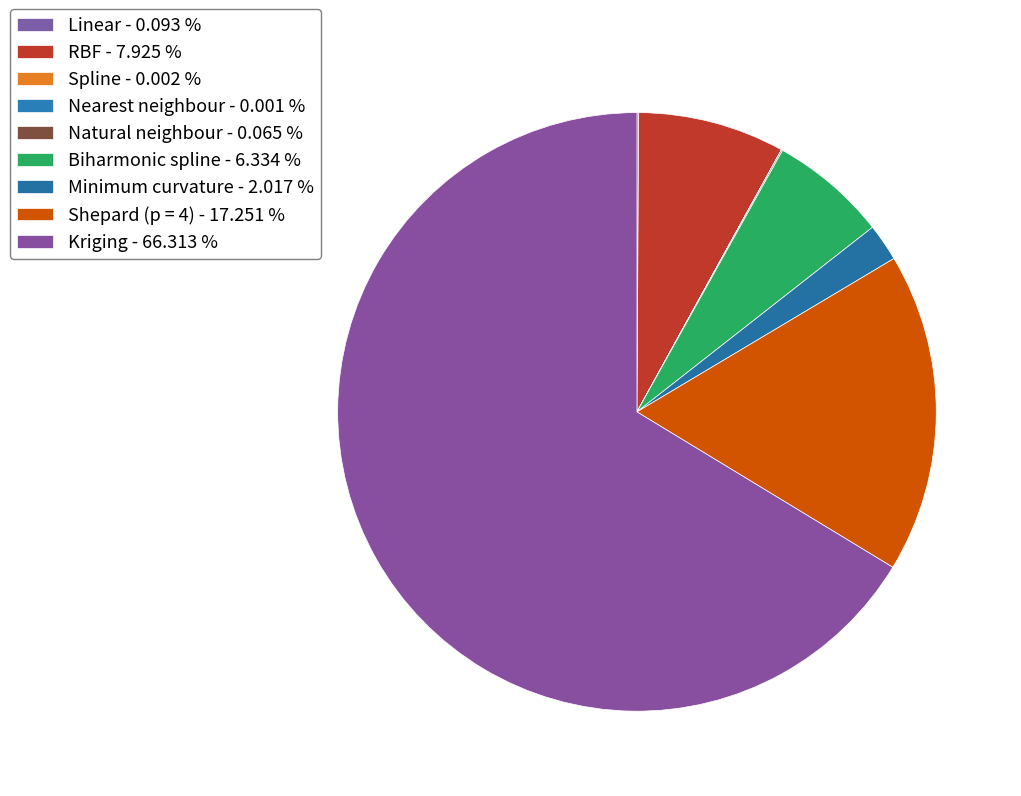

To the nearest percent, what portion does Minimum curvature represent?

2%